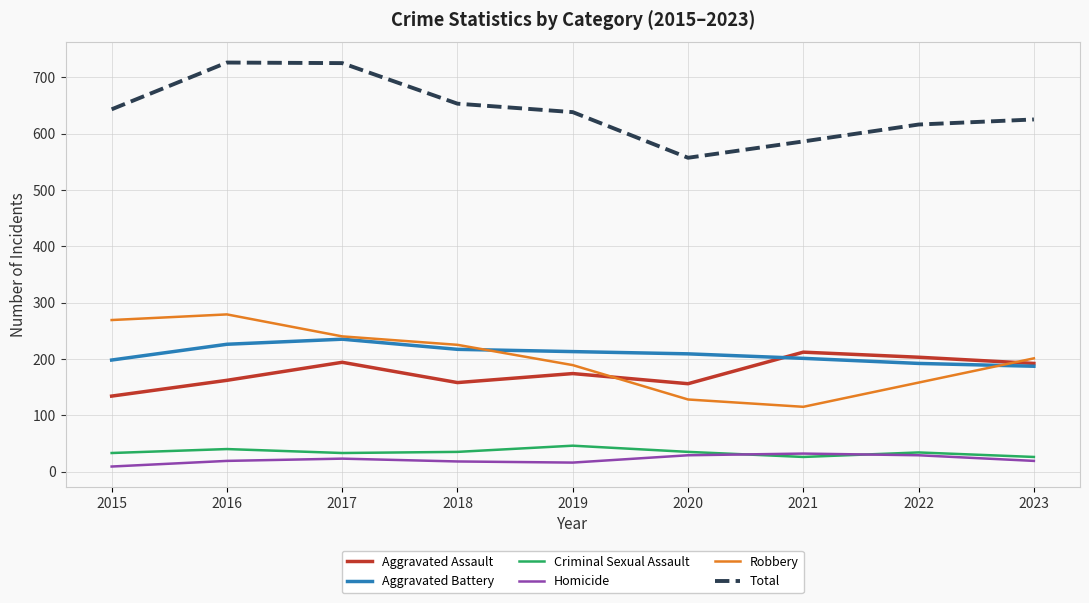

How many distinct data groups are displayed?

6